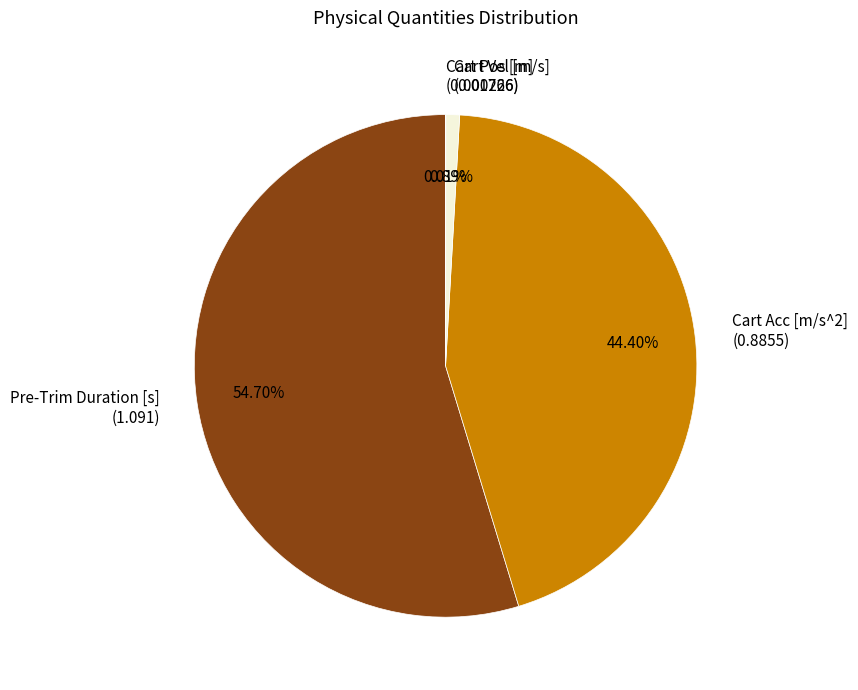

Is there any slice that represents more than half of the pie?

Yes